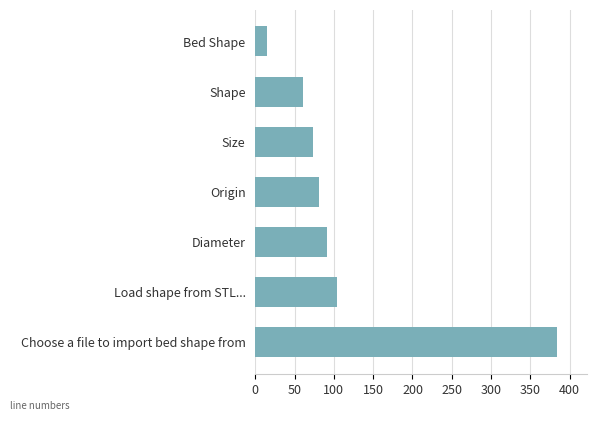

True or false: the data shows 61 at Shape.

True